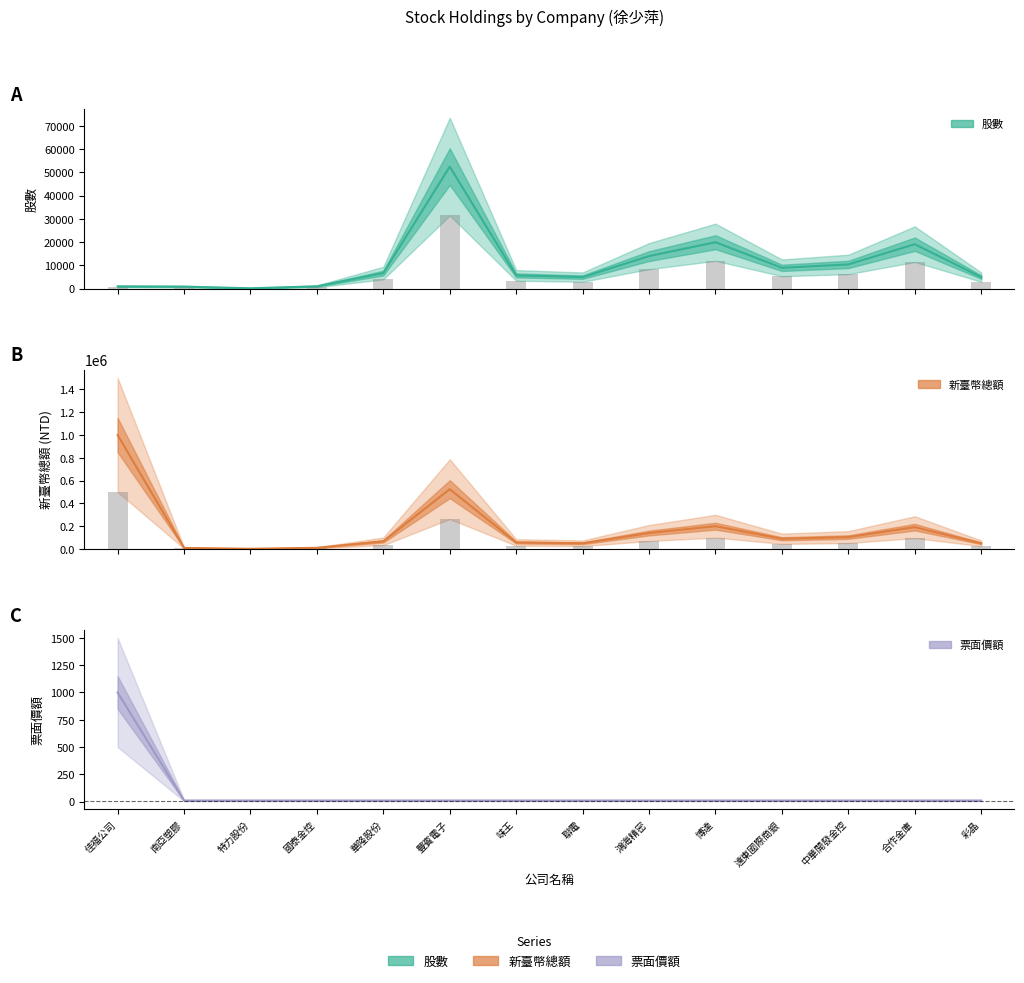

At how many categories does at least one series exceed 785230?

1